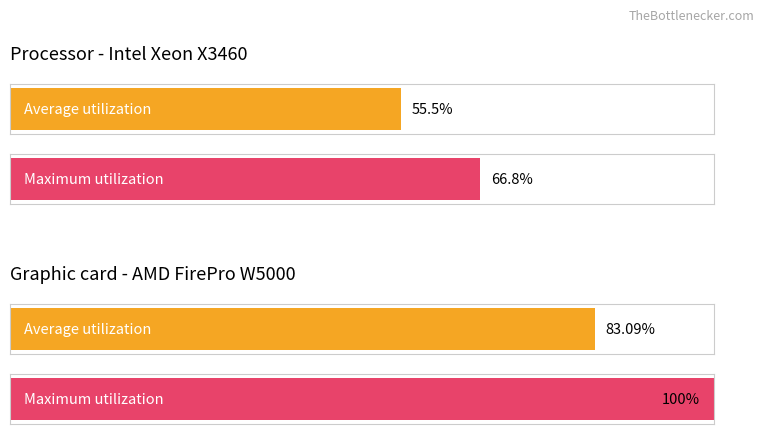

How many data points in Average utilization are above 83?

1